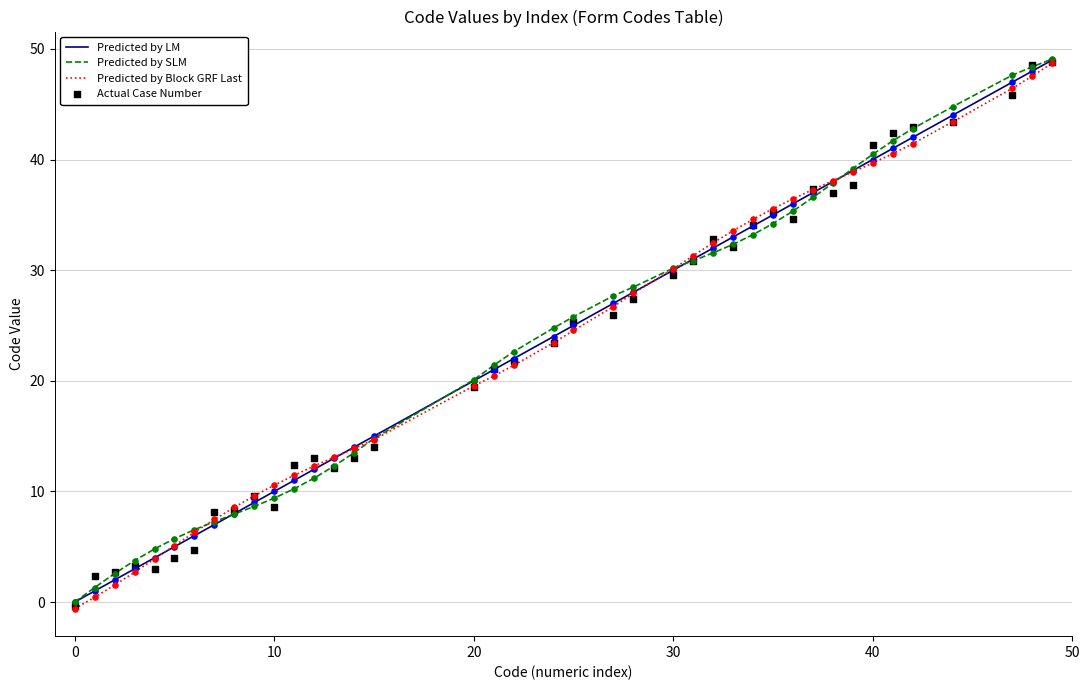

Which series has the largest total across all categories?

Predicted by SLM